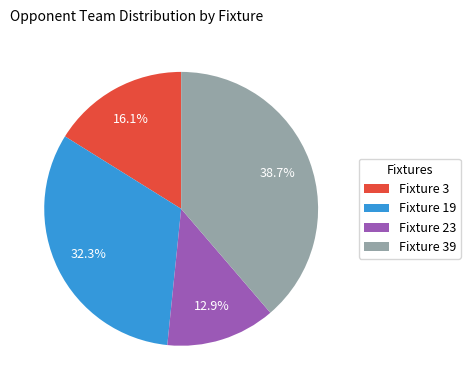

Which has a higher value, Fixture 39 or Fixture 3?

Fixture 39